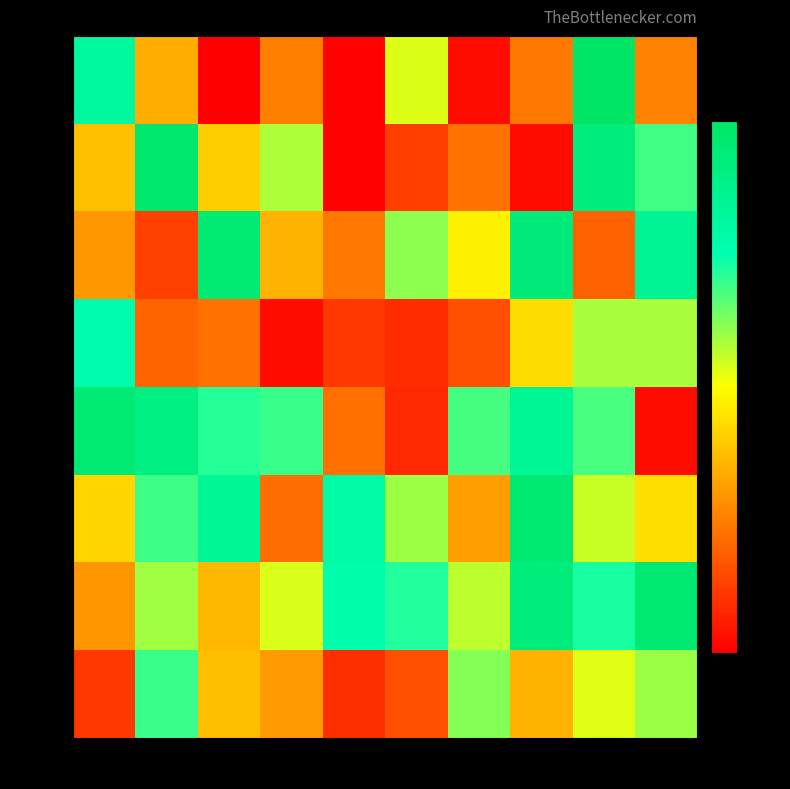

Reading left to right, transcribe all the data shown in this chart.

Row 0: Col 0=789521	Col 1=335869	Col 2=7089	Col 3=251711	Col 4=10986	Col 5=524482	Col 6=29929	Col 7=235463	Col 8=974029	Col 9=255213
Row 1: Col 0=370968	Col 1=949186	Col 2=399051	Col 3=567588	Col 4=11764	Col 5=125649	Col 6=224350	Col 7=32622	Col 8=895259	Col 9=671662
Row 2: Col 0=297069	Col 1=128775	Col 2=925239	Col 3=348524	Col 4=240599	Col 5=598309	Col 6=465702	Col 7=911413	Col 8=192793	Col 9=828501
Row 3: Col 0=741212	Col 1=197837	Col 2=223655	Col 3=32267	Col 4=114332	Col 5=92140	Col 6=154756	Col 7=423114	Col 8=570283	Col 9=570718
Row 4: Col 0=928009	Col 1=880917	Col 2=697044	Col 3=677080	Col 4=220506	Col 5=85221	Col 6=666428	Col 7=824728	Col 8=661507	Col 9=31034
Row 5: Col 0=411605	Col 1=675284	Col 2=823082	Col 3=216179	Col 4=768141	Col 5=582564	Col 6=307106	Col 7=930754	Col 8=542492	Col 9=427420
Row 6: Col 0=292248	Col 1=579416	Col 2=355313	Col 3=526188	Col 4=749990	Col 5=702041	Col 6=551046	Col 7=899845	Col 8=708896	Col 9=931981
Row 7: Col 0=115700	Col 1=677431	Col 2=368844	Col 3=298133	Col 4=96061	Col 5=157005	Col 6=605124	Col 7=350116	Col 8=517409	Col 9=586593